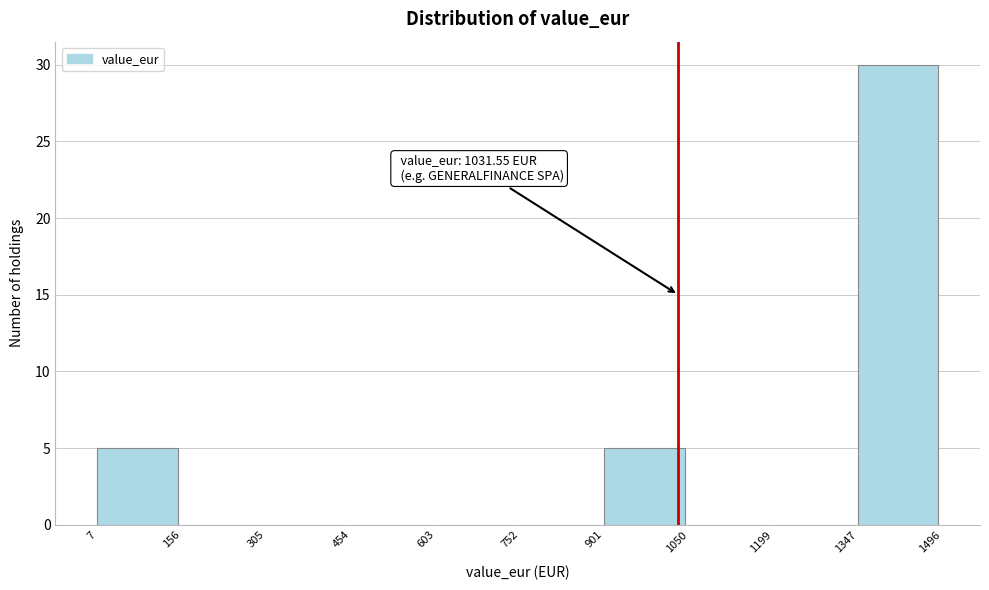

Over which range of the x-axis is the bar tallest?

1347 to 1496